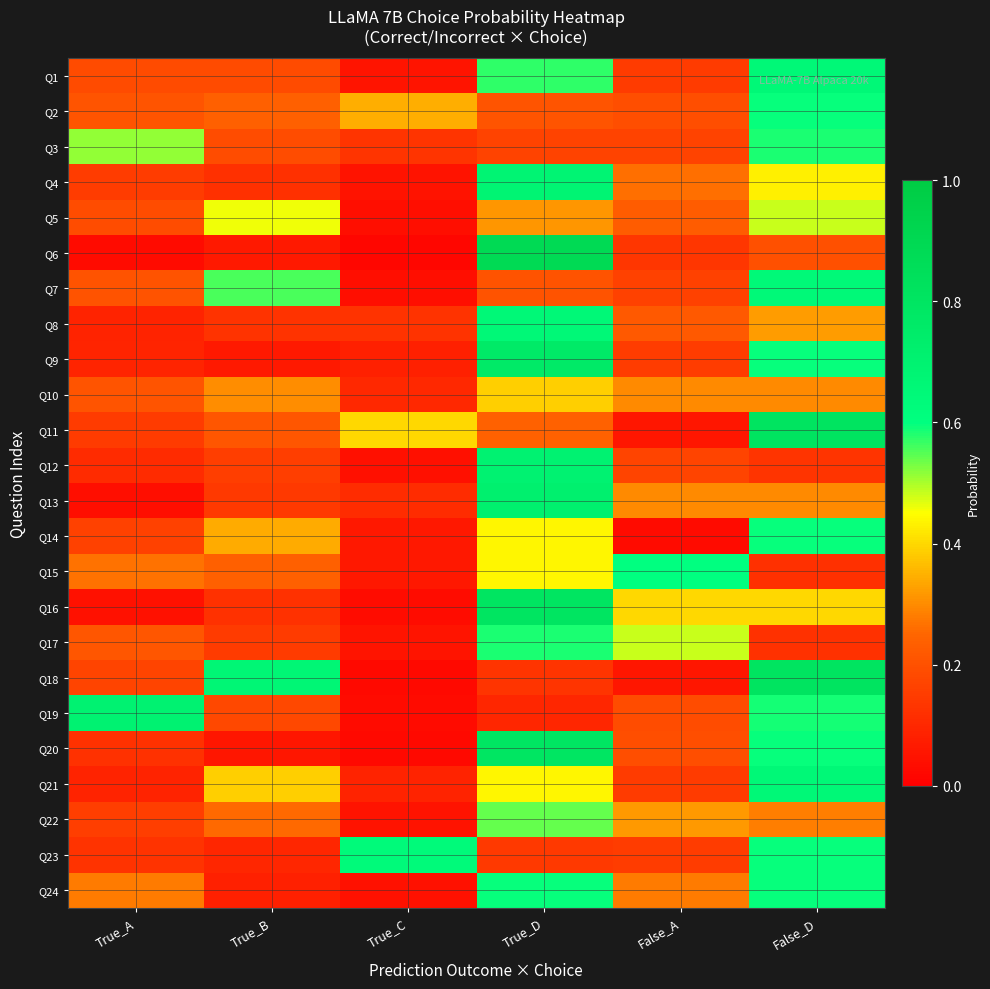

Reading left to right, list all the values displayed in this chart.

Q1: True_A=0.2	True_B=0.2	True_C=0.1	True_D=0.6	False_A=0.1	False_D=0.7
Q2: True_A=0.2	True_B=0.2	True_C=0.3	True_D=0.2	False_A=0.2	False_D=0.6
Q3: True_A=0.5	True_B=0.2	True_C=0.1	True_D=0.2	False_A=0.2	False_D=0.6
Q4: True_A=0.2	True_B=0.1	True_C=0.0	True_D=0.7	False_A=0.3	False_D=0.4
Q5: True_A=0.2	True_B=0.5	True_C=0.0	True_D=0.3	False_A=0.2	False_D=0.5
Q6: True_A=0.0	True_B=0.1	True_C=0.0	True_D=0.9	False_A=0.1	False_D=0.2
Q7: True_A=0.2	True_B=0.6	True_C=0.0	True_D=0.2	False_A=0.2	False_D=0.6
Q8: True_A=0.1	True_B=0.1	True_C=0.1	True_D=0.7	False_A=0.2	False_D=0.3
Q9: True_A=0.1	True_B=0.1	True_C=0.1	True_D=0.8	False_A=0.2	False_D=0.6
Q10: True_A=0.2	True_B=0.3	True_C=0.1	True_D=0.4	False_A=0.3	False_D=0.3
Q11: True_A=0.1	True_B=0.2	True_C=0.4	True_D=0.2	False_A=0.1	False_D=0.8
Q12: True_A=0.1	True_B=0.2	True_C=0.0	True_D=0.7	False_A=0.2	False_D=0.1
Q13: True_A=0.0	True_B=0.1	True_C=0.1	True_D=0.7	False_A=0.3	False_D=0.3
Q14: True_A=0.2	True_B=0.3	True_C=0.1	True_D=0.4	False_A=0.0	False_D=0.6
Q15: True_A=0.3	True_B=0.2	True_C=0.1	True_D=0.4	False_A=0.6	False_D=0.1
Q16: True_A=0.0	True_B=0.1	True_C=0.0	True_D=0.8	False_A=0.4	False_D=0.4
Q17: True_A=0.2	True_B=0.1	True_C=0.1	True_D=0.6	False_A=0.5	False_D=0.1
Q18: True_A=0.2	True_B=0.7	True_C=0.0	True_D=0.1	False_A=0.1	False_D=0.8
Q19: True_A=0.7	True_B=0.2	True_C=0.0	True_D=0.1	False_A=0.2	False_D=0.6
Q20: True_A=0.1	True_B=0.1	True_C=0.0	True_D=0.8	False_A=0.2	False_D=0.6
Q21: True_A=0.1	True_B=0.4	True_C=0.1	True_D=0.4	False_A=0.1	False_D=0.7
Q22: True_A=0.2	True_B=0.3	True_C=0.1	True_D=0.5	False_A=0.3	False_D=0.3
Q23: True_A=0.1	True_B=0.1	True_C=0.6	True_D=0.1	False_A=0.2	False_D=0.6
Q24: True_A=0.3	True_B=0.1	True_C=0.0	True_D=0.6	False_A=0.3	False_D=0.6